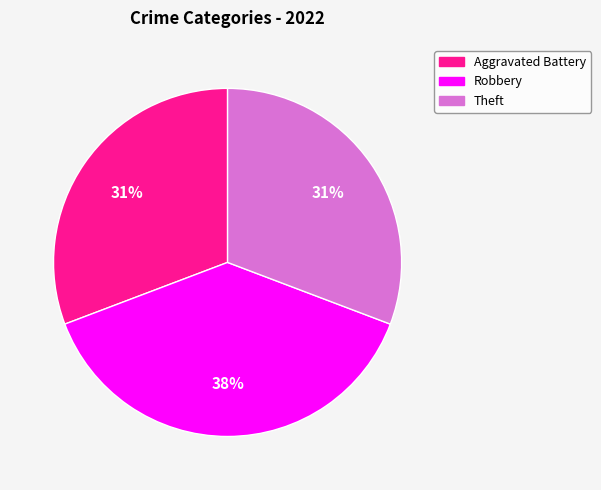

To the nearest percent, what is the average slice percentage?

33%